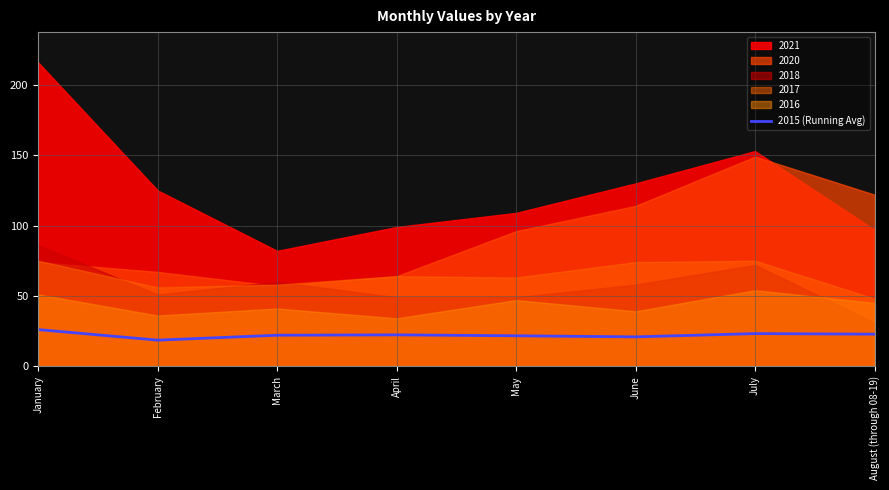

Where is the first local minimum?

February